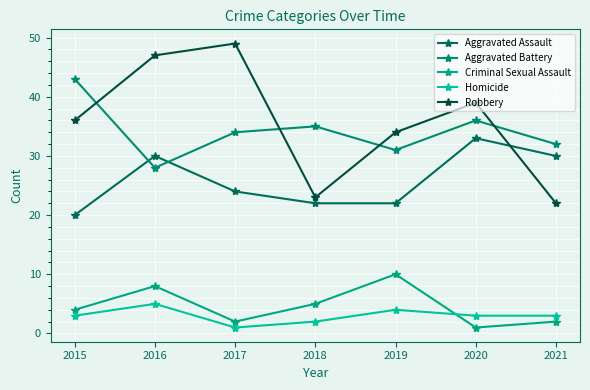

What is the difference between the maximum and second lowest values in the Robbery series?

26